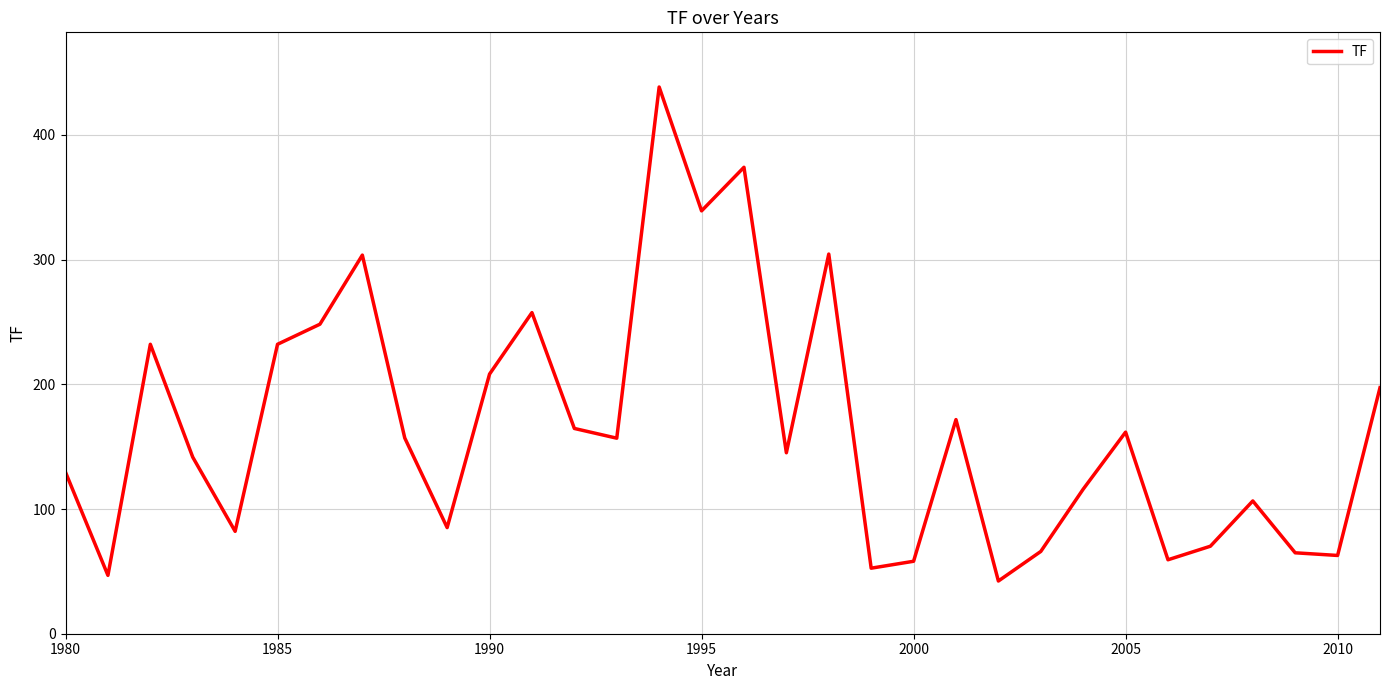

What is the difference between the maximum and minimum values?

396.1